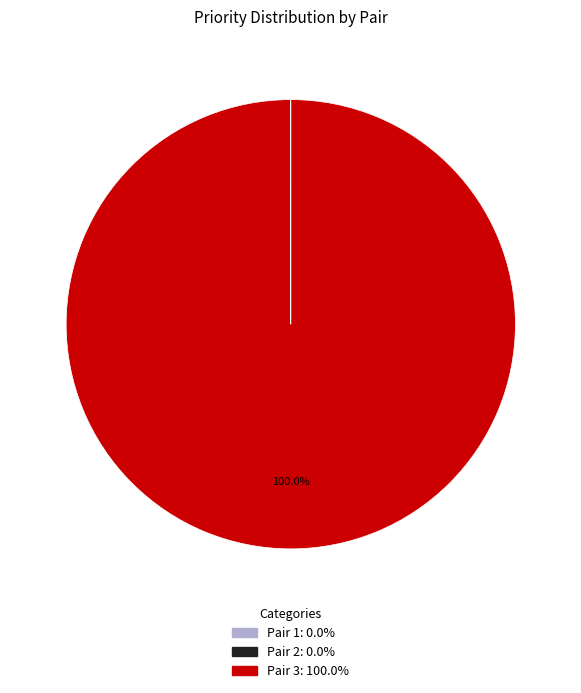

Is there any slice that represents more than half of the pie?

Yes